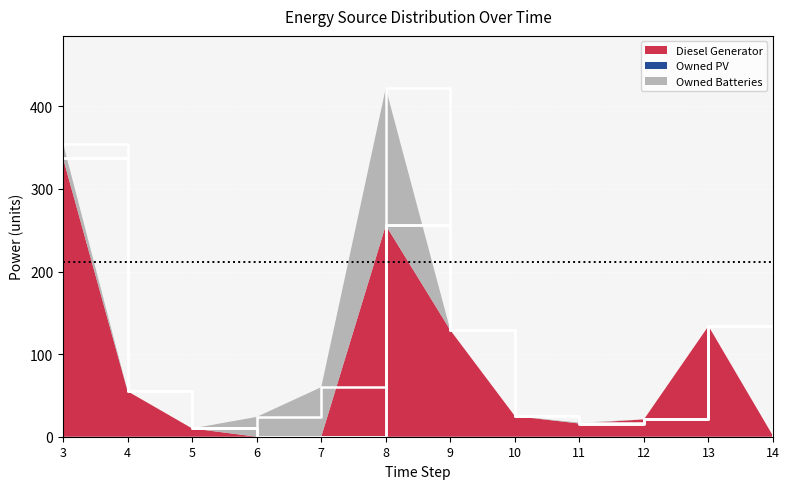

Reading left to right, extract all data points from this chart.

Diesel Generator: 3=337	4=55	5=10	6=0	7=0	8=256	9=129	10=25	11=16	12=21	13=134	14=1
Owned PV: 3=0	4=0	5=0	6=0	7=0	8=0	9=0	10=0	11=0	12=0	13=0	14=0
Owned Batteries: 3=18	4=0	5=0	6=24	7=60	8=166	9=0	10=0	11=1	12=0	13=0	14=0